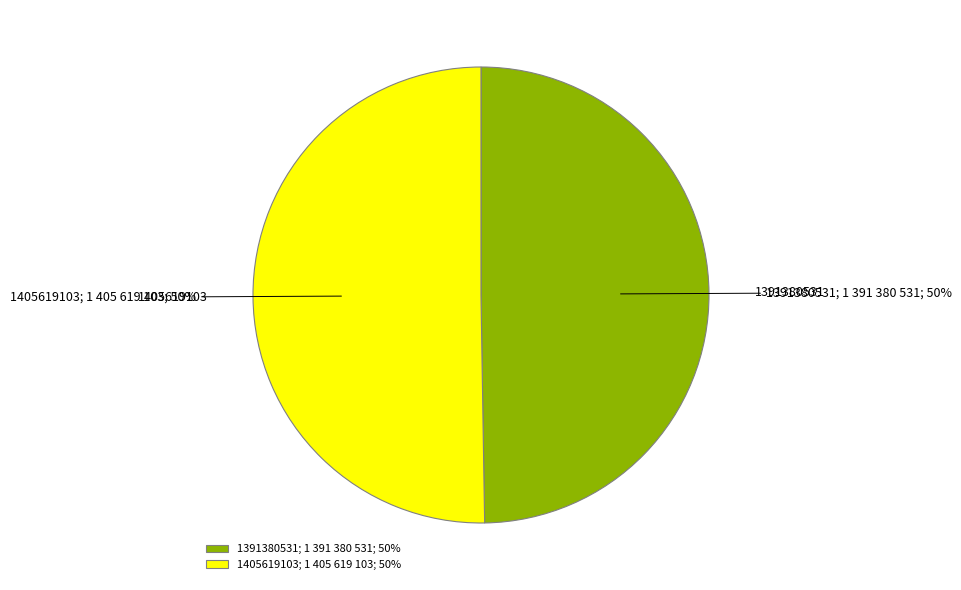

Which slice is the smallest?

1391380531